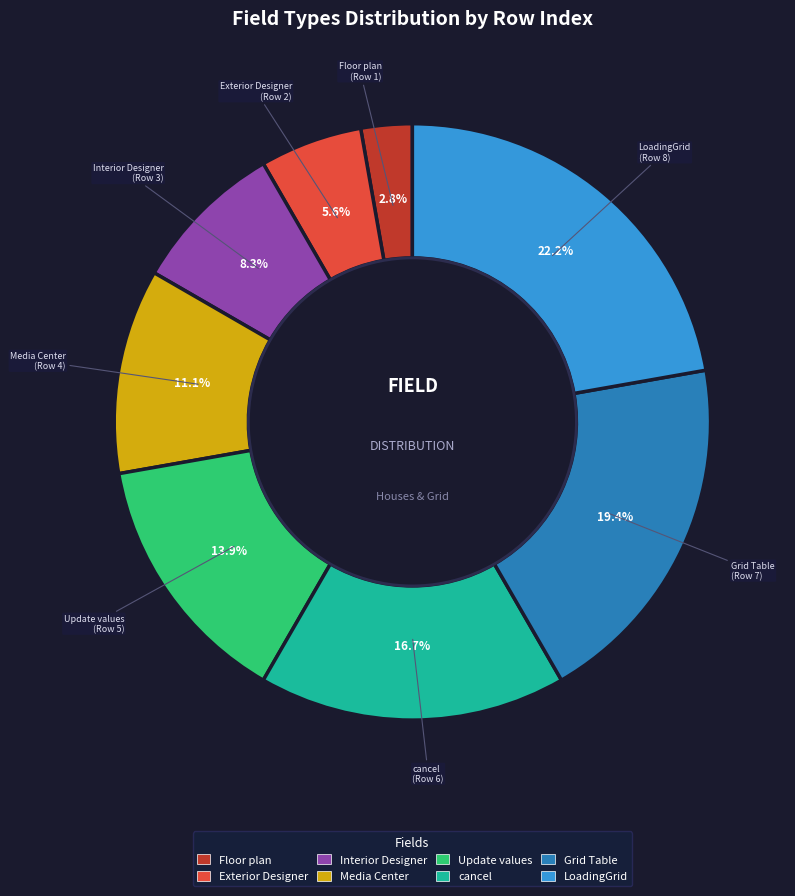

Does any single category account for the majority?

No